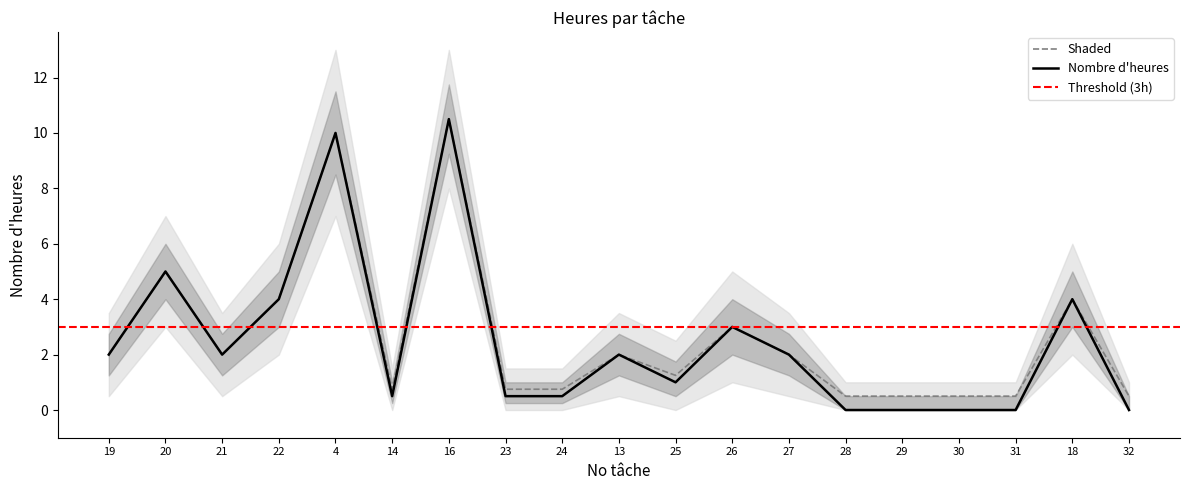

True or false: Upper Band and Nombre d'heures cross at least once.

False